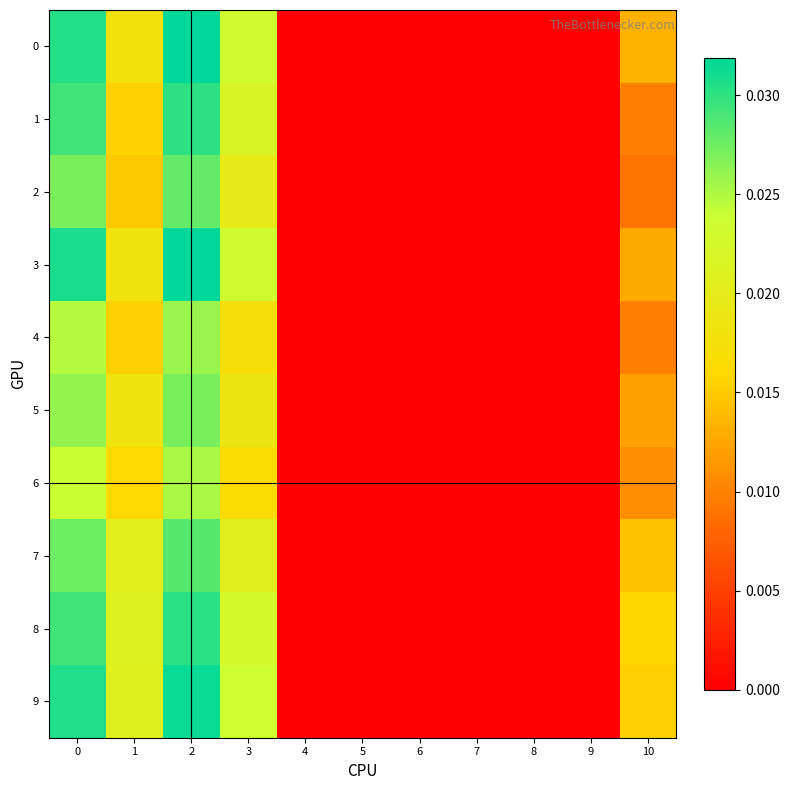

At how many categories does at least one series exceed 0?

5